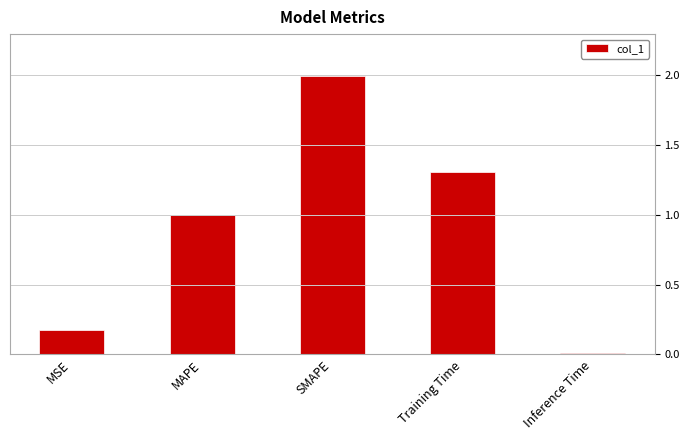

The value at MAPE is 0.7. True or false?

False